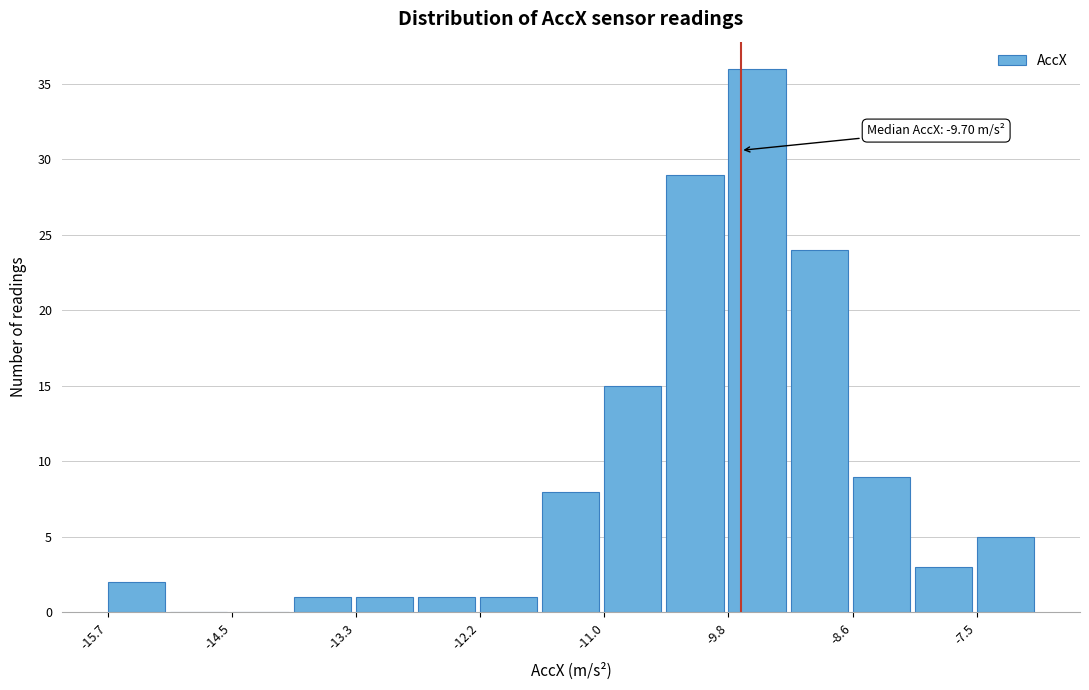

Around what value on the x-axis is the tallest bar? Give the approximate position of its centre, as read against the axis.

-9.6